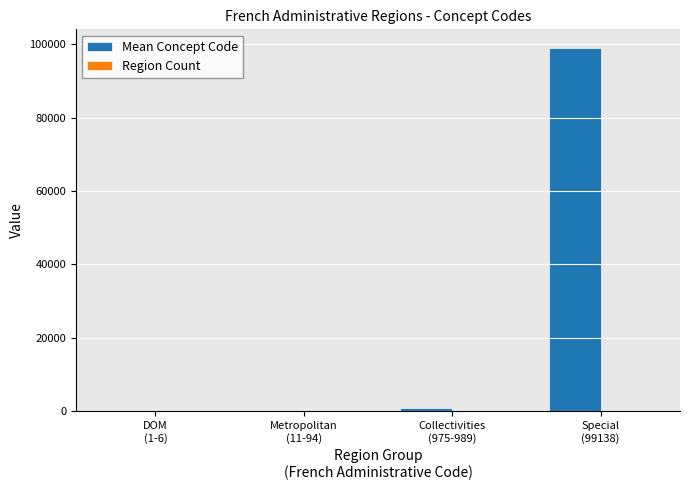

Which series has the largest total across all categories?

Mean Concept Code